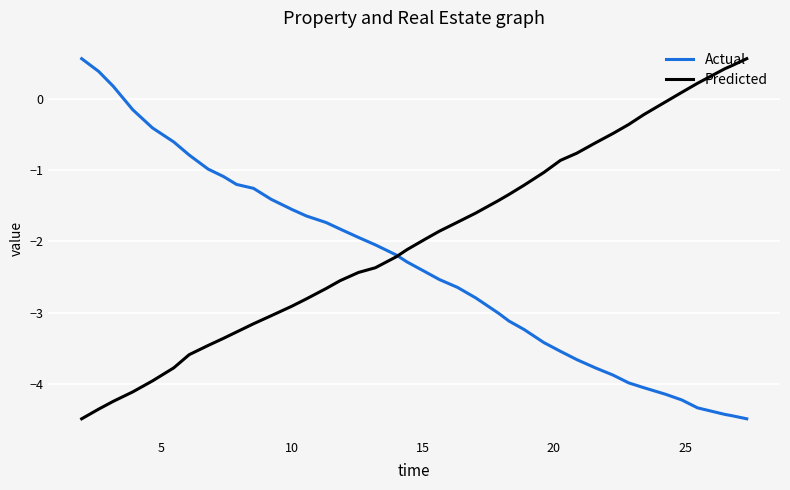

What are all the series names shown in the legend?

Actual, Predicted